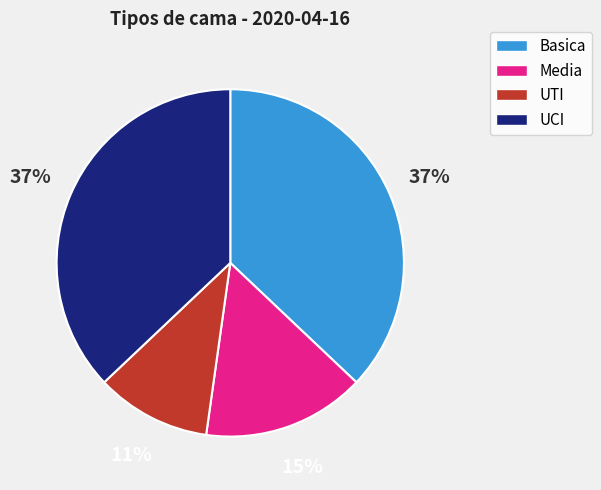

True or false: Basica accounts for 47% of the total.

False